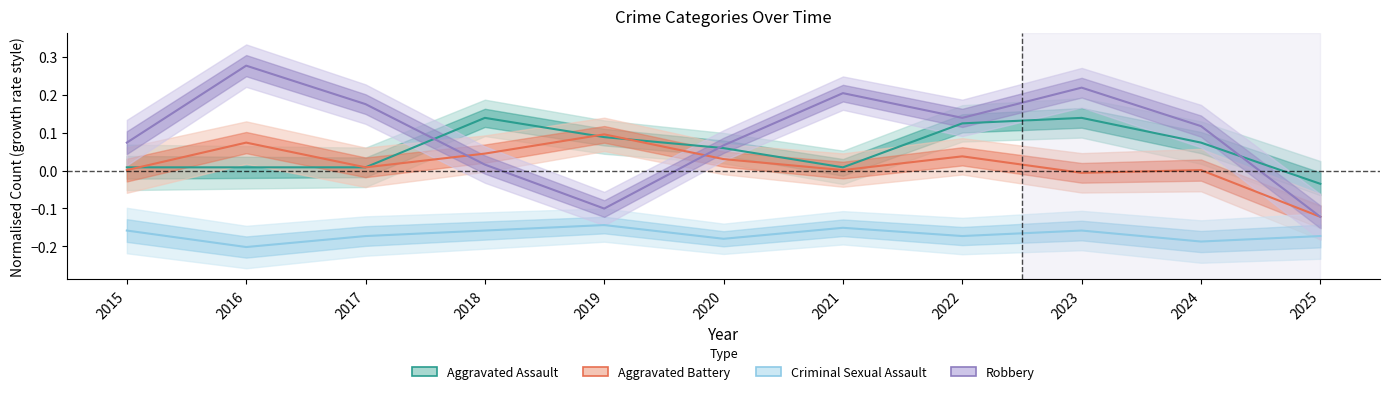

Which series has the largest total across all categories?

Robbery